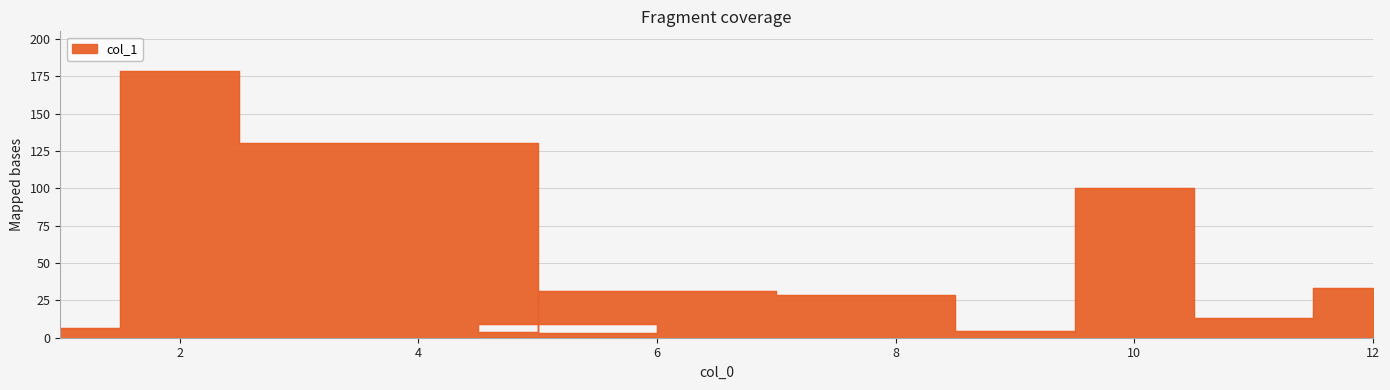

What is the difference between the maximum and minimum values?

175.1